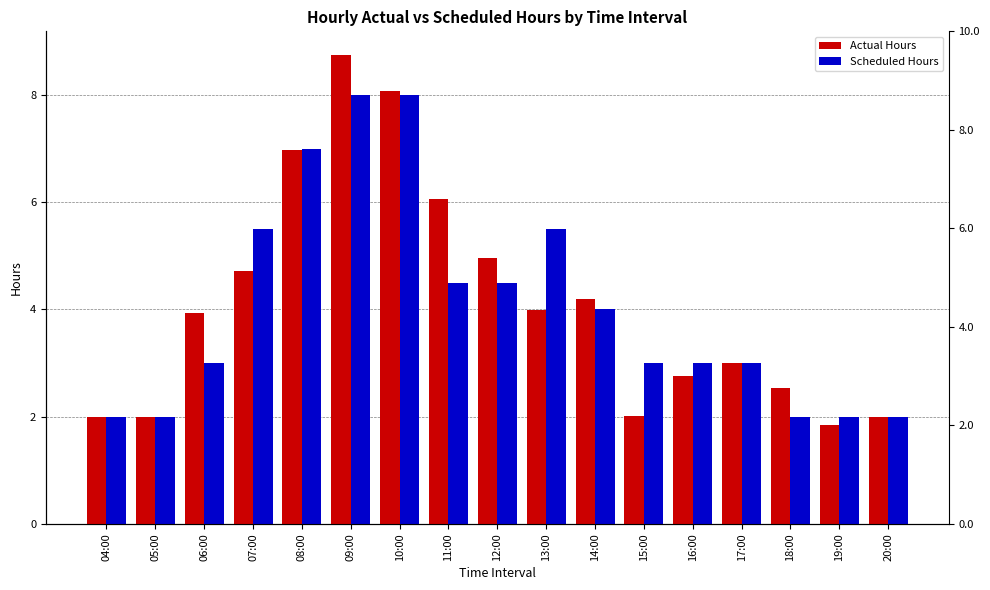

Is the value of Scheduled Hours at 04:00 greater than the value of Actual Hours at 15:00?

No